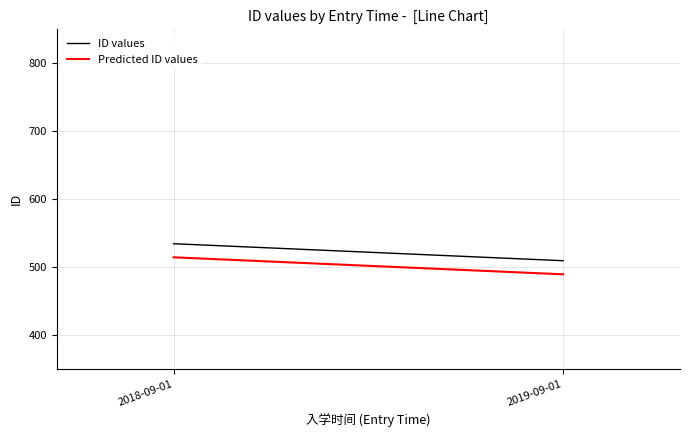

How many values in the ID values series are below 534?

1